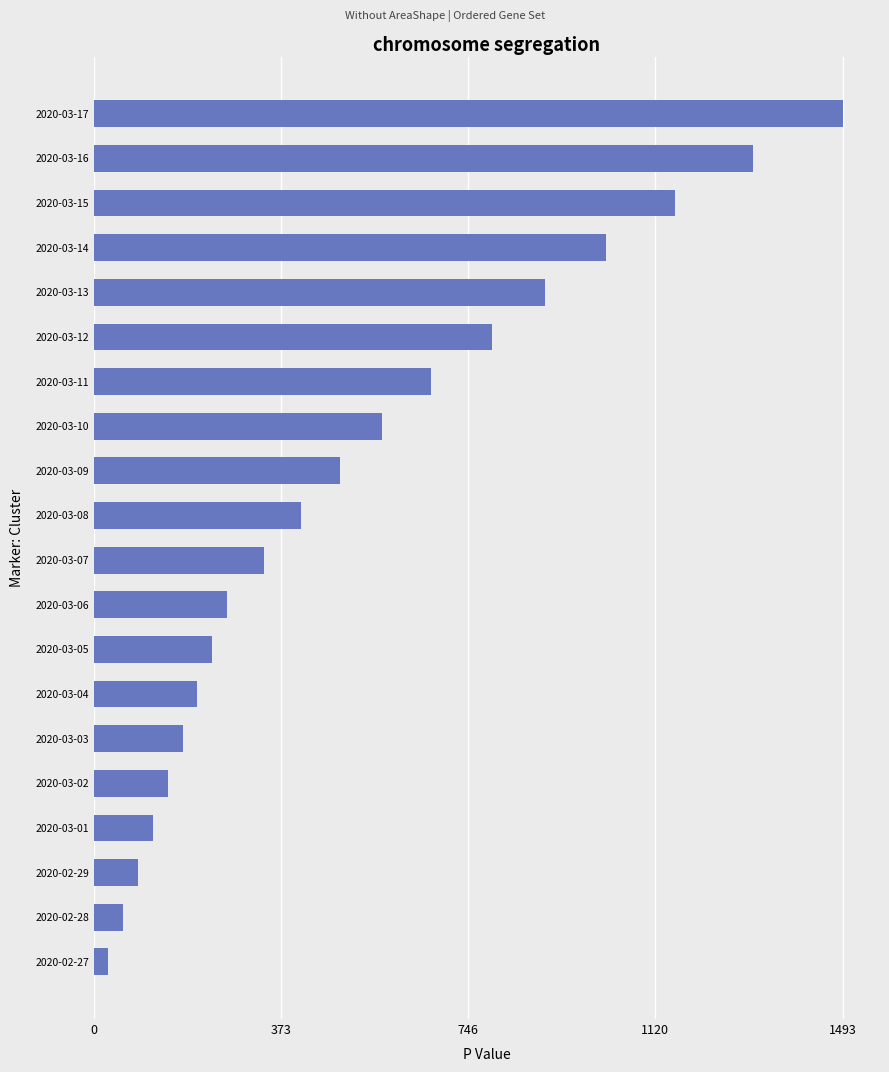

Approximately how many times larger is the value at 2020-03-12 compared to 2020-03-04?

3.8